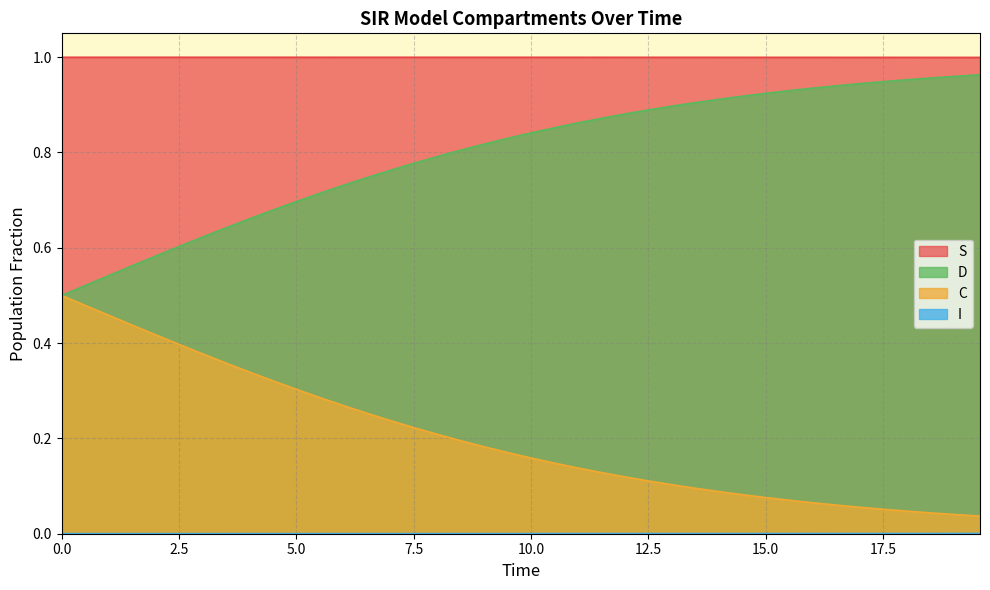

Which series has the largest total across all categories?

S